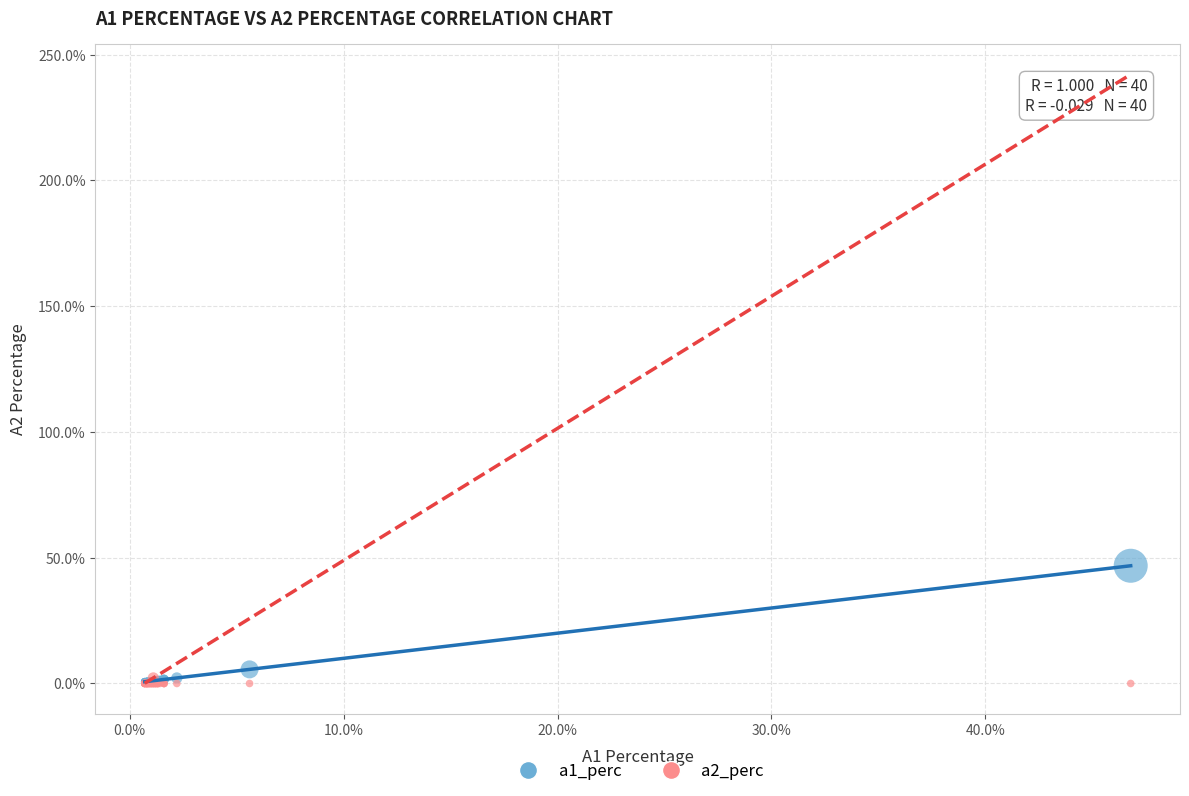

What are all the series names shown in the legend?

a1_perc, a2_perc